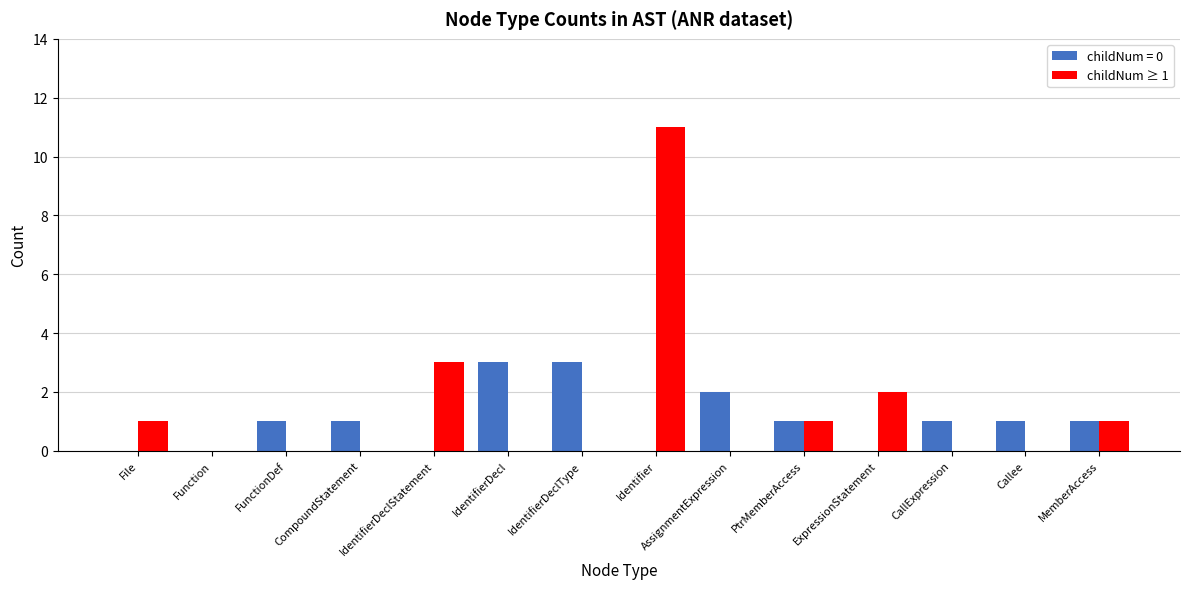

At which category is the sum across all series the highest?

Identifier